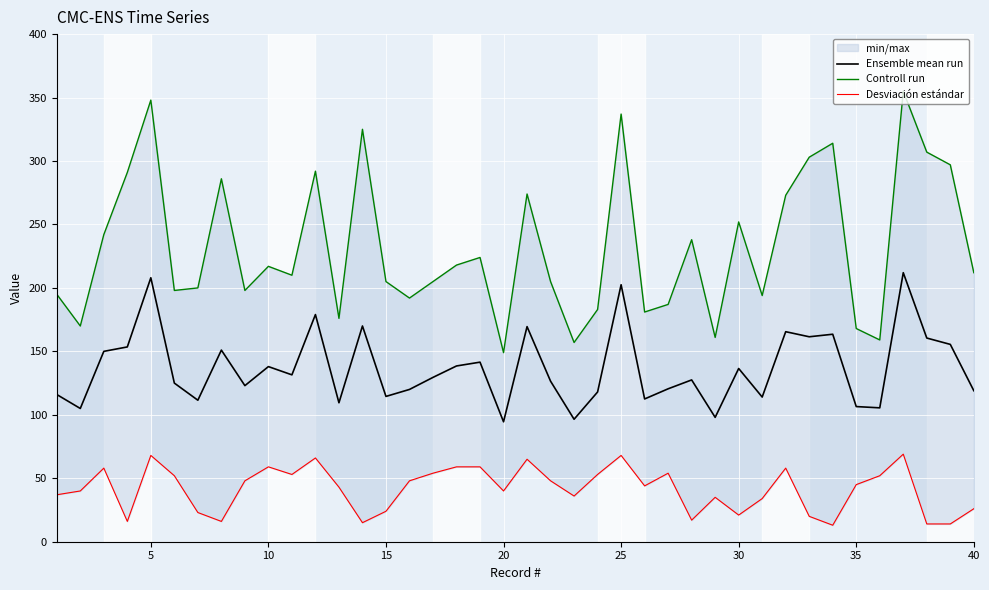

How many lines are shown in the chart?

3